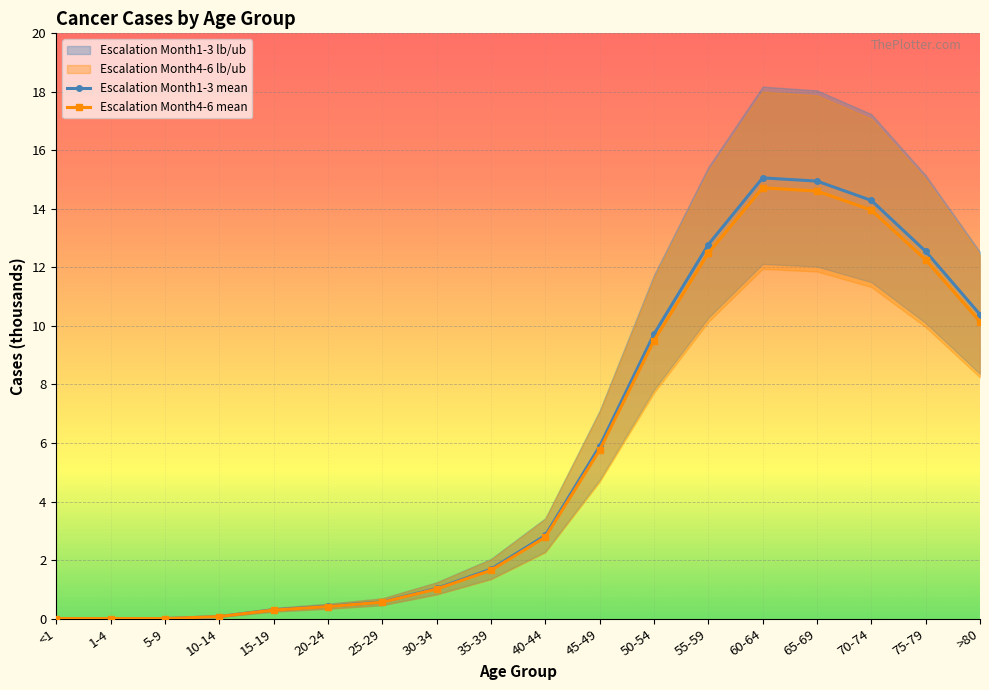

Which category has the highest value in the Escalation Month4-6 mean series?

60-64